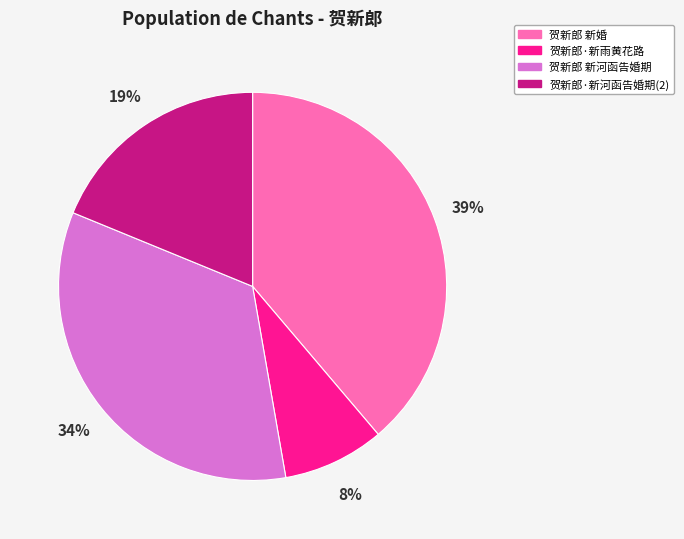

To the nearest percent, what is the average slice percentage?

25%